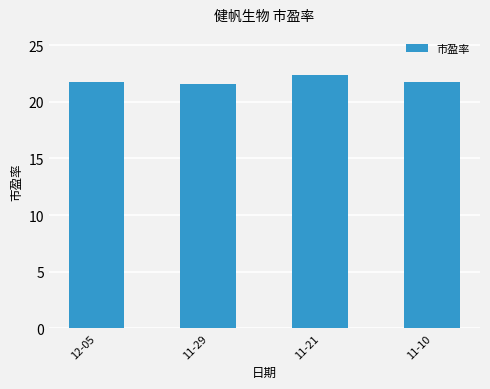

What is the difference between the maximum and second lowest values?

0.6